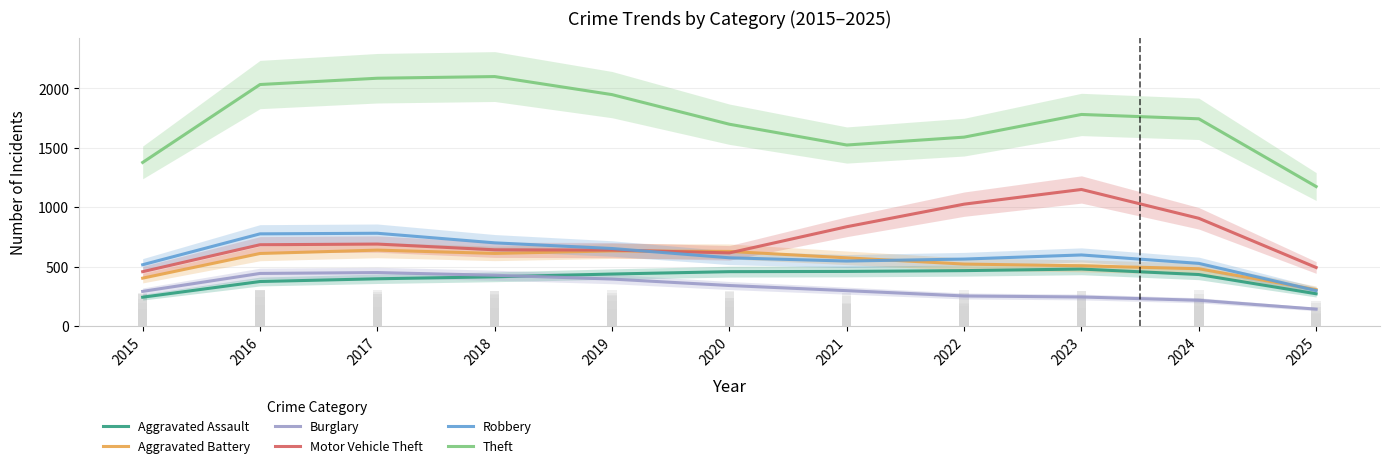

At which category does the chart reach its peak across all series?

2018